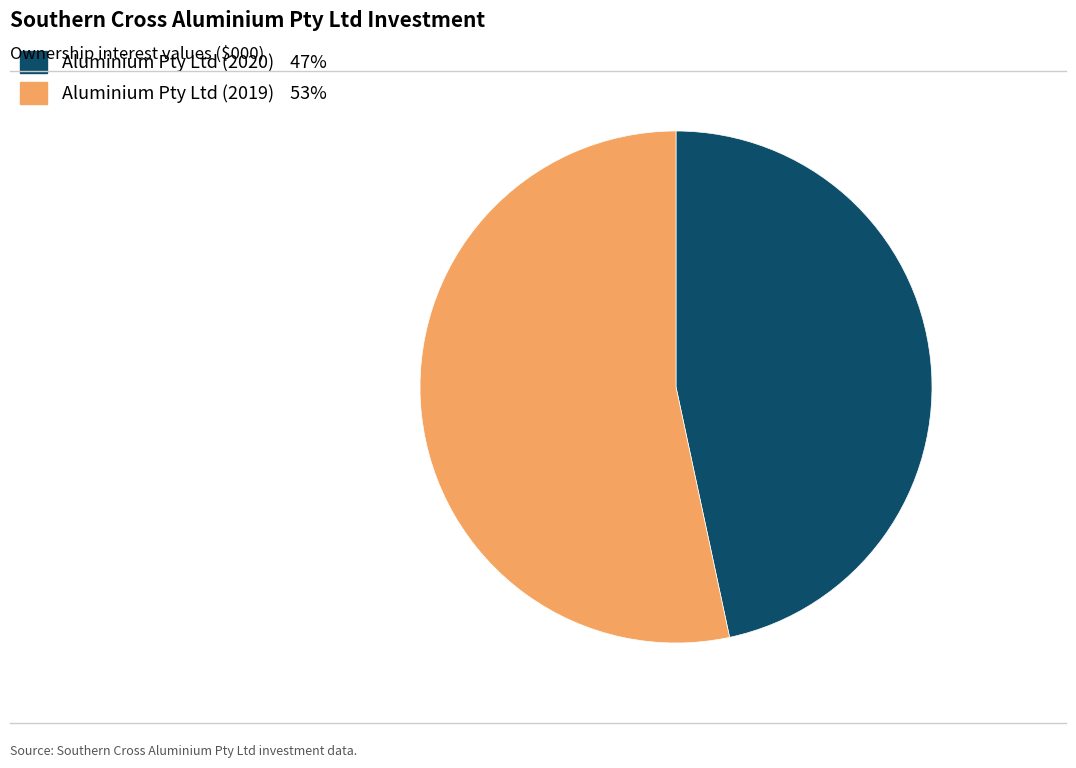

True or false: Aluminium Pty Ltd (2020) accounts for 47% of the total.

True